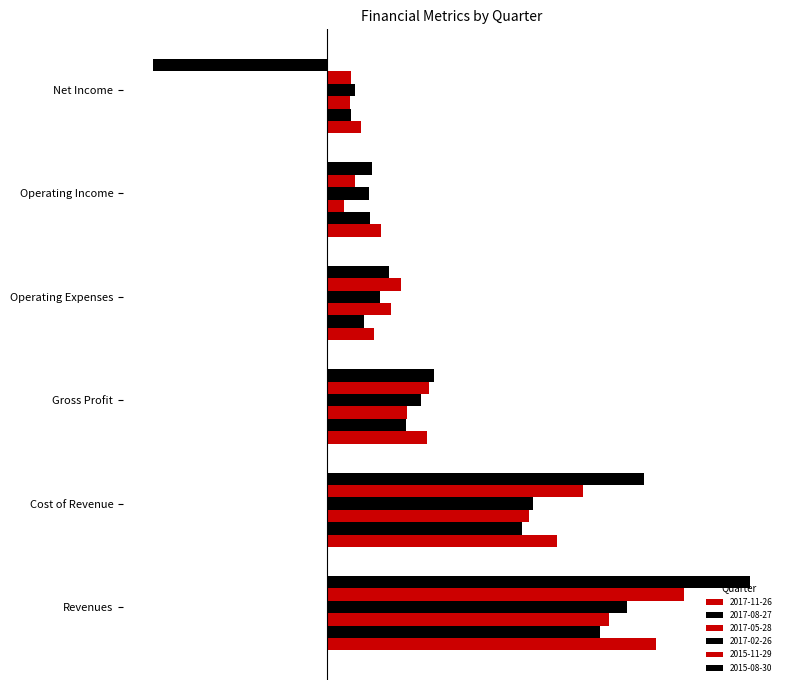

At which category is the sum across all series the highest?

Revenues